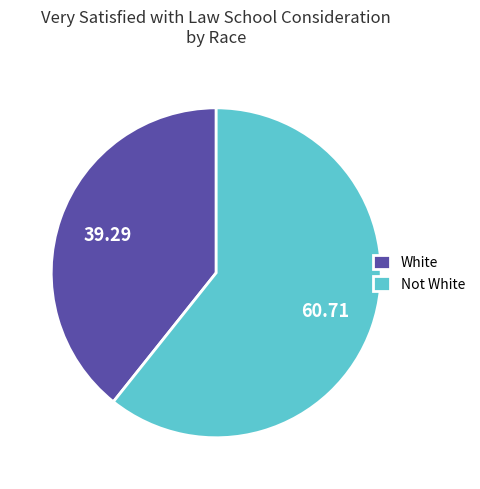

Which slice is the largest?

Not White